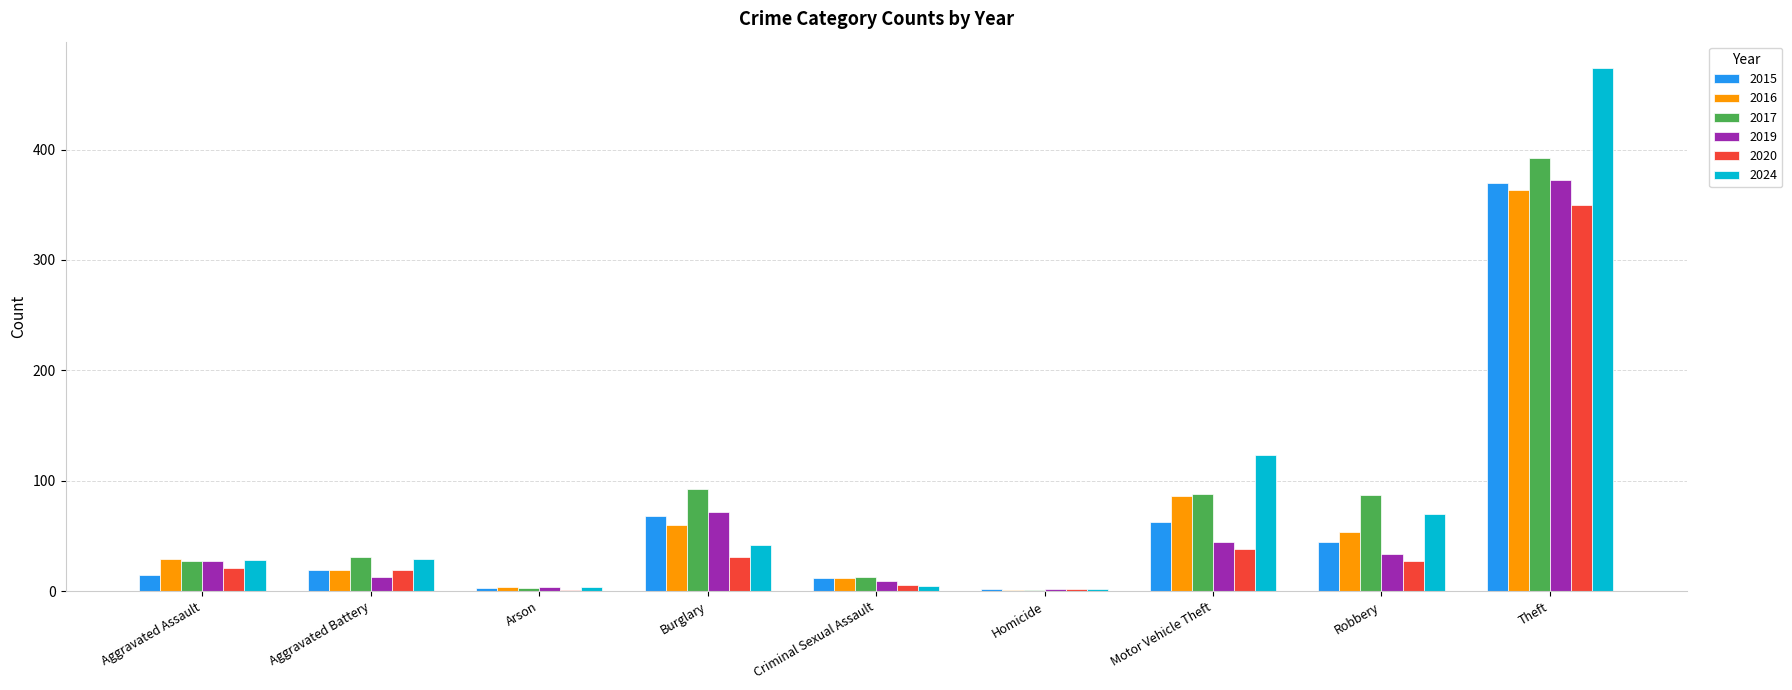

What is the sum of all 2016 values?

628